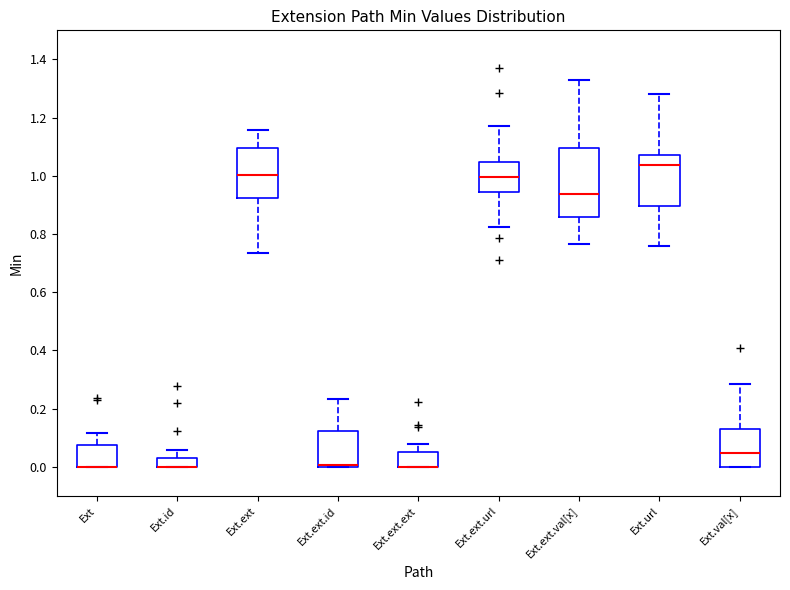

Where is the lower edge of the box for Ext.url on the y-axis? The values are not printed on the chart, so give them approximately, as read against the axis.

0.90